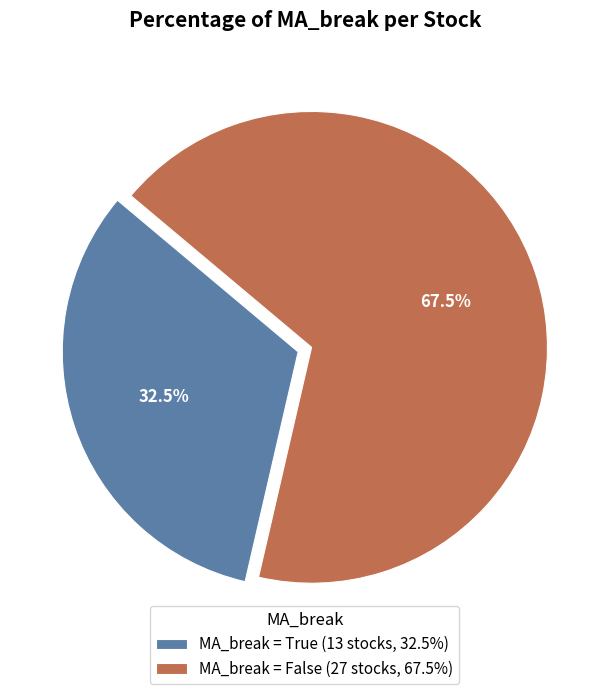

Count the number of slices in the pie.

2